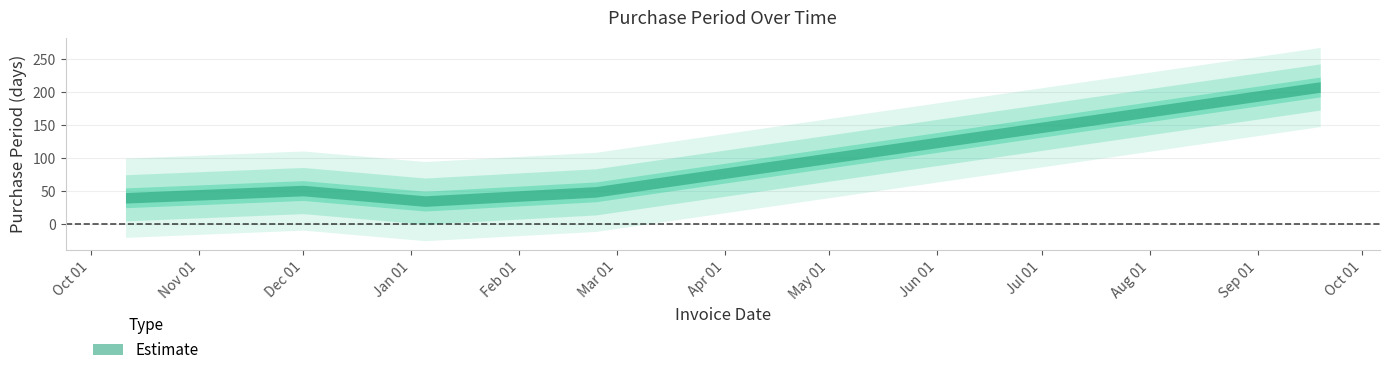

True or false: the data shows 49 at 2017-02-23.

True